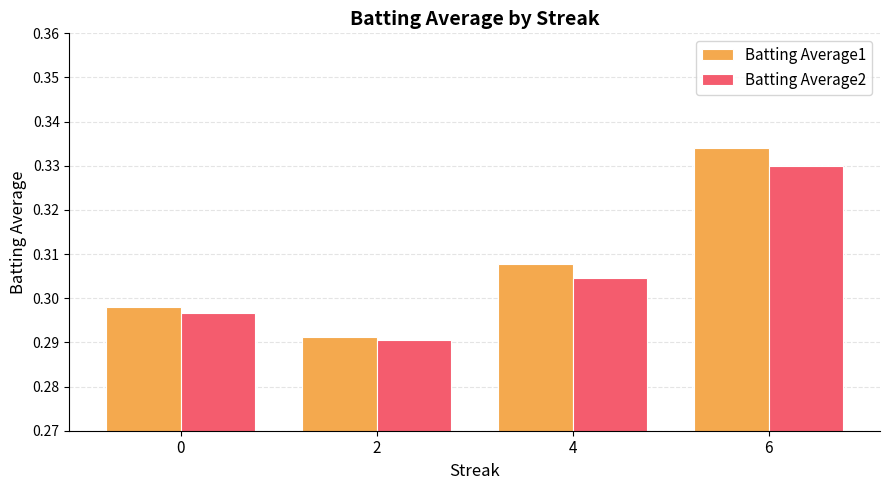

Between 0 and 2, which series saw the biggest shift?

Batting Average1